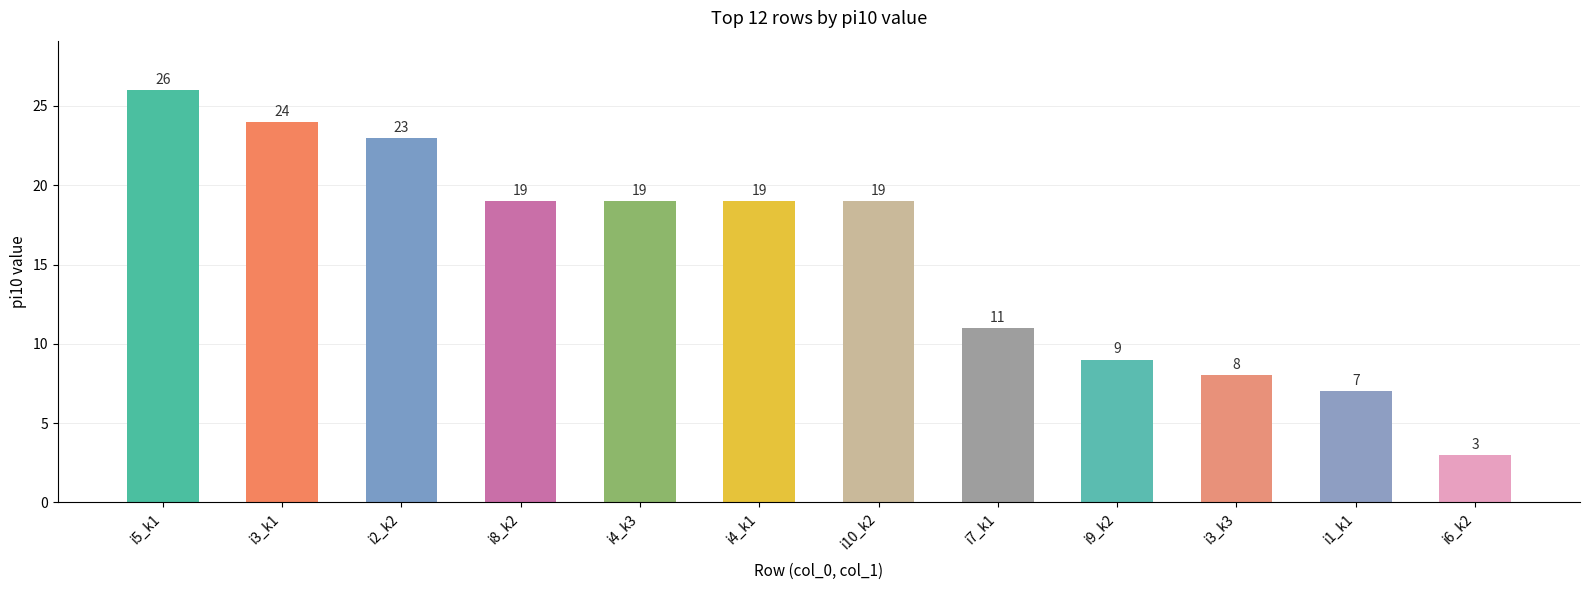

What is the minimum value shown in the chart?

3